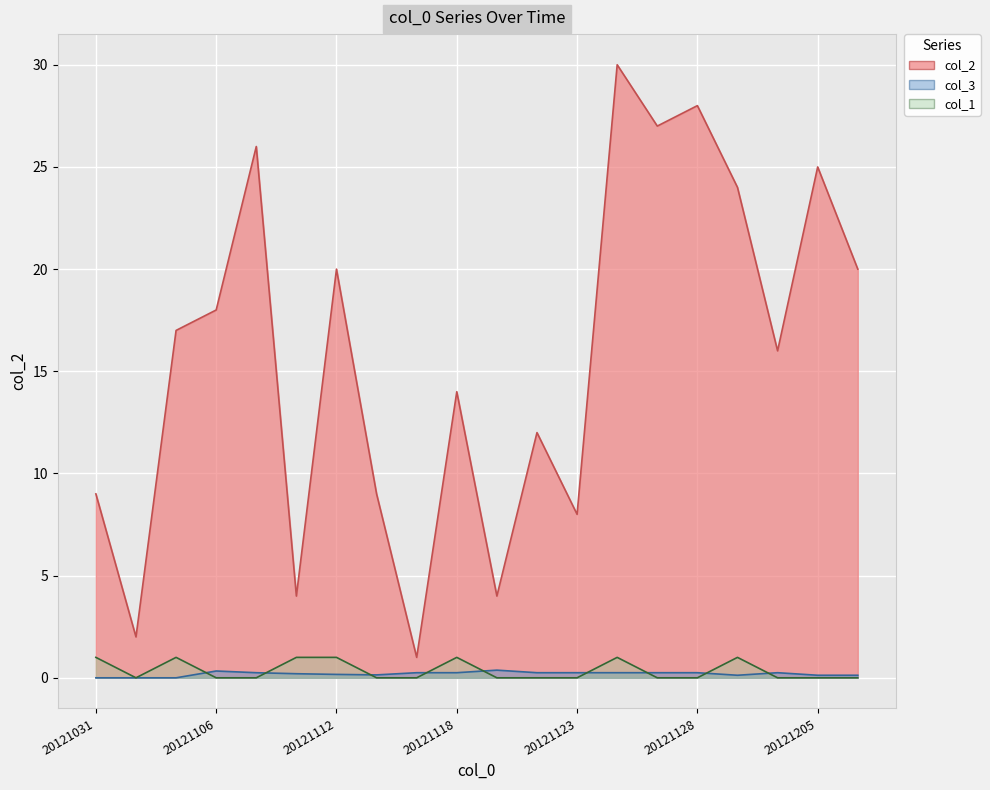

Between which two adjacent categories do col_1 and col_3 first intersect?

20121104 and 20121106